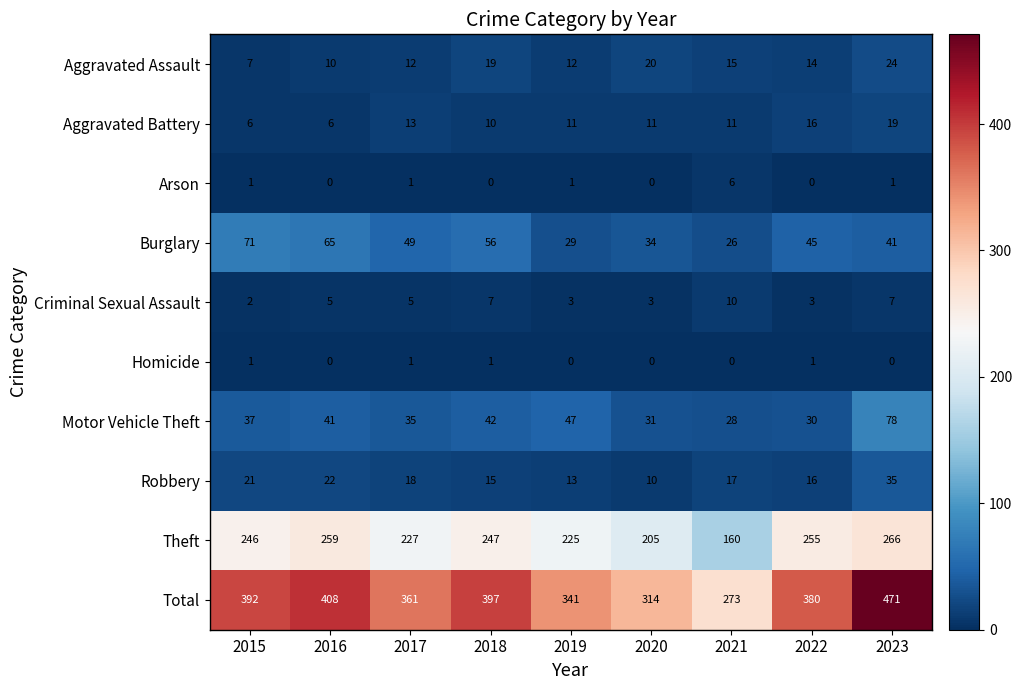

True or false: Arson has a value of 6 at 2021.

True